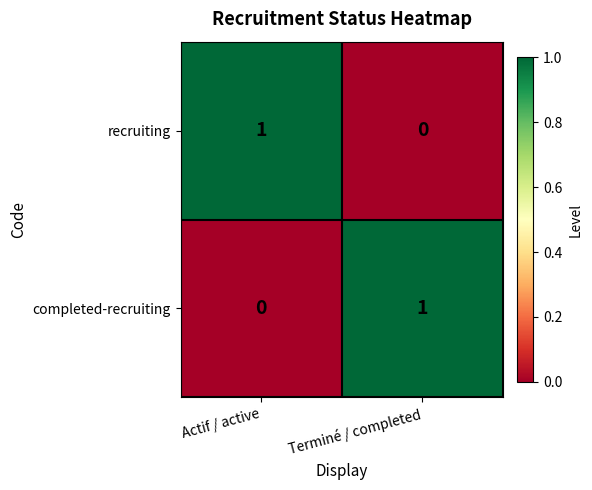

Rank the categories by recruiting value from lowest to highest.

Terminé / completed, Actif / active